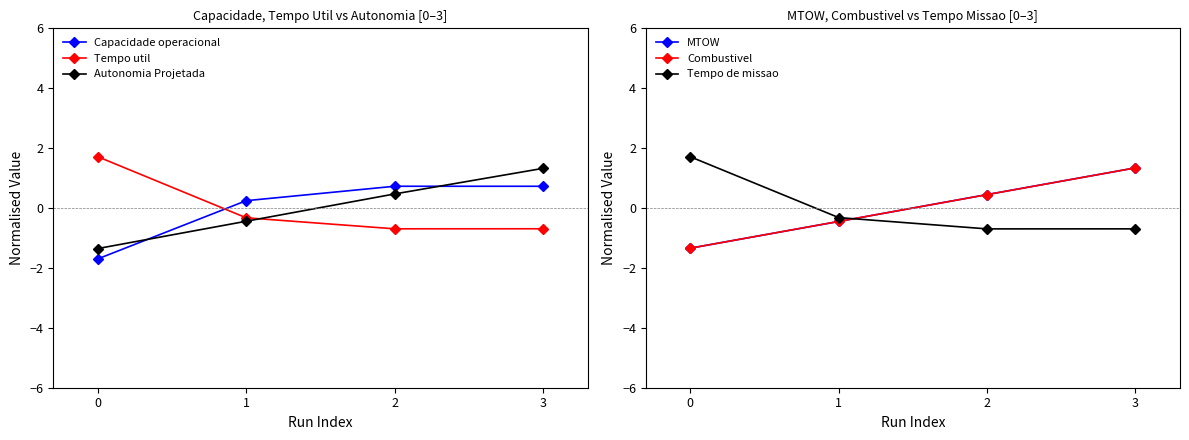

How many intersections are there between Capacidade operacional and MTOW?

2